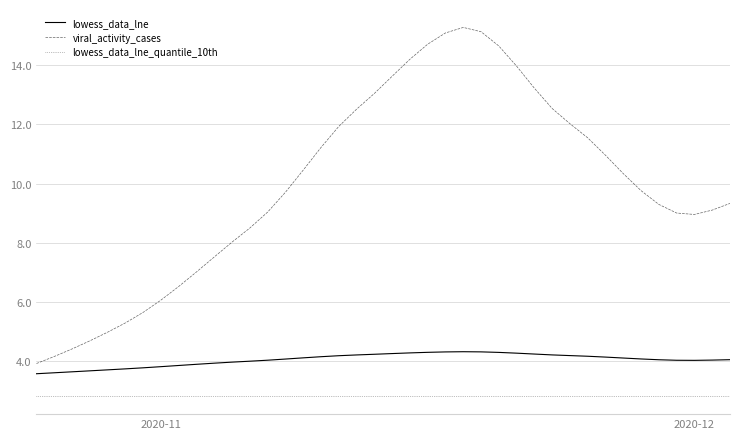

List the series in order of their overall mean, lowest first.

lowess_data_lne_quantile_10th, lowess_data_lne, viral_activity_cases